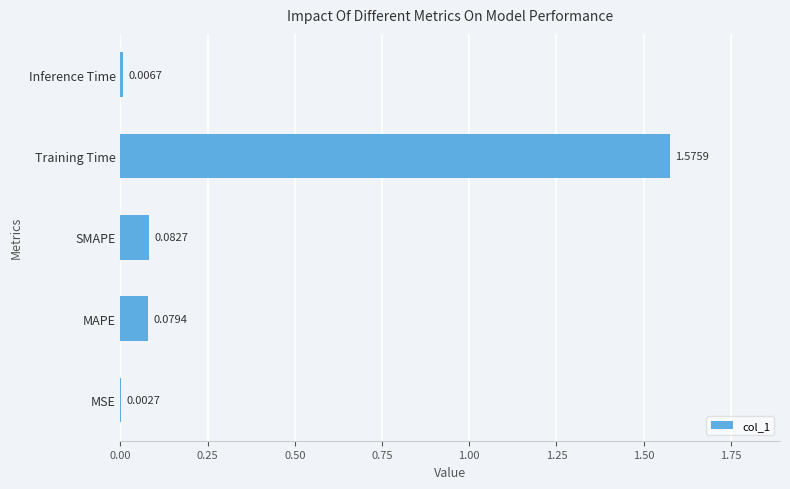

Between SMAPE and Inference Time, which is larger?

SMAPE